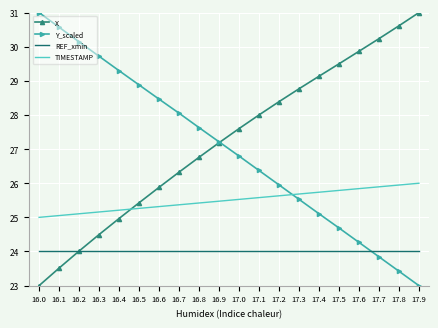

True or false: Y_scaled has a value of 34.0 at 17.3.

False